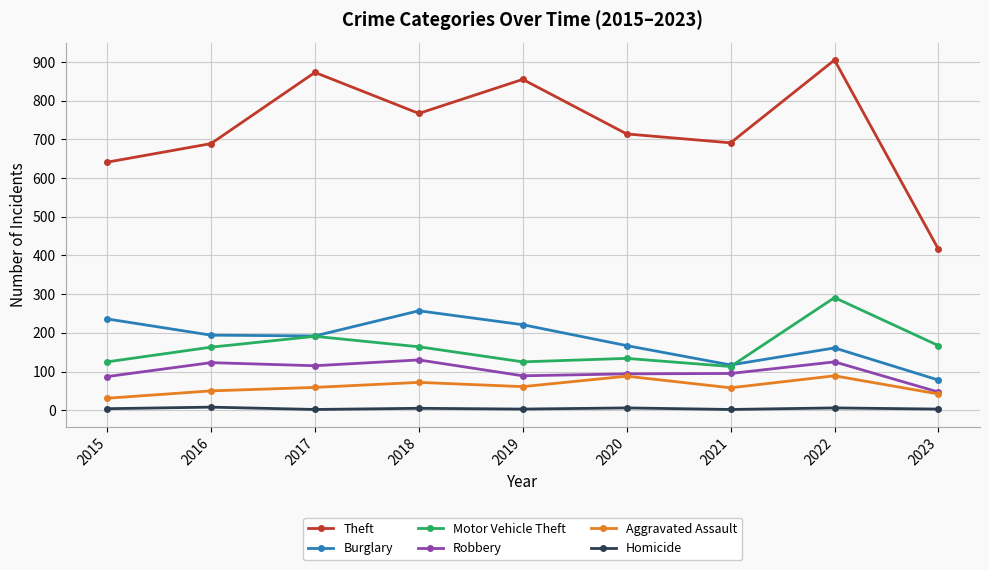

What is the maximum value for Aggravated Assault?

89